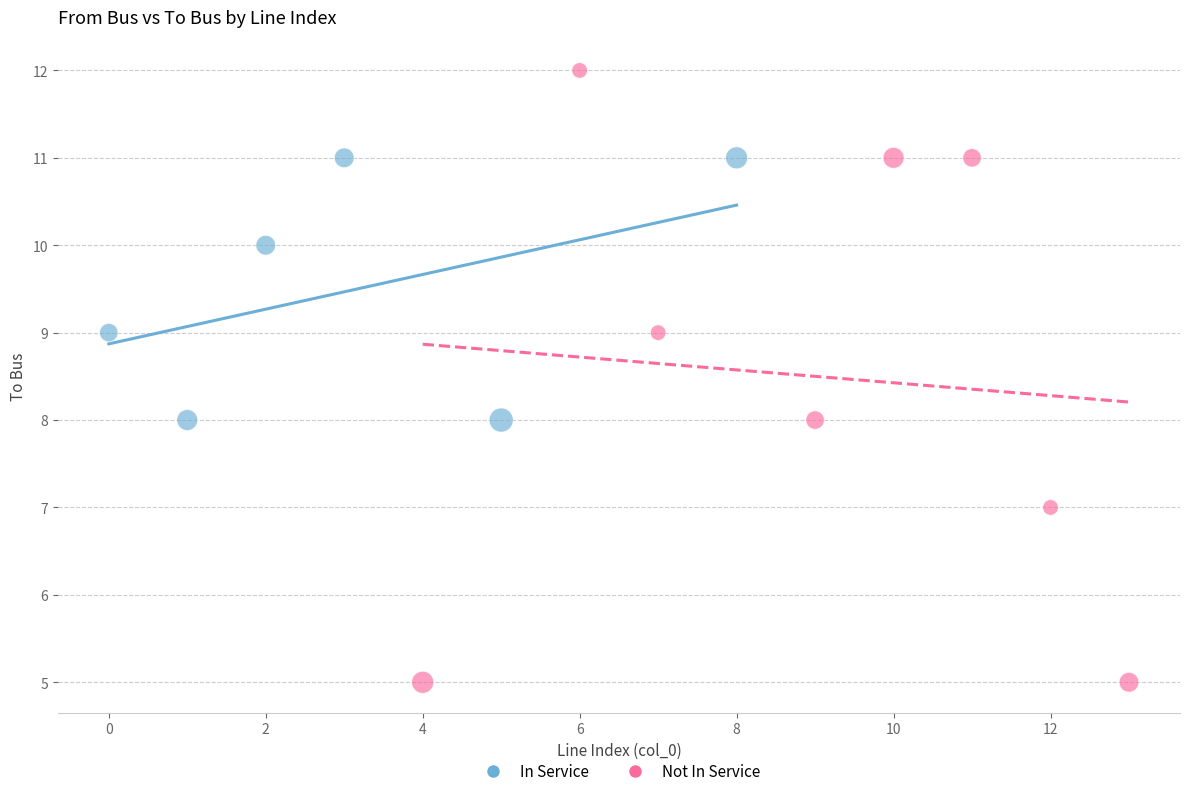

What are all the series names shown in the legend?

In Service, Not In Service